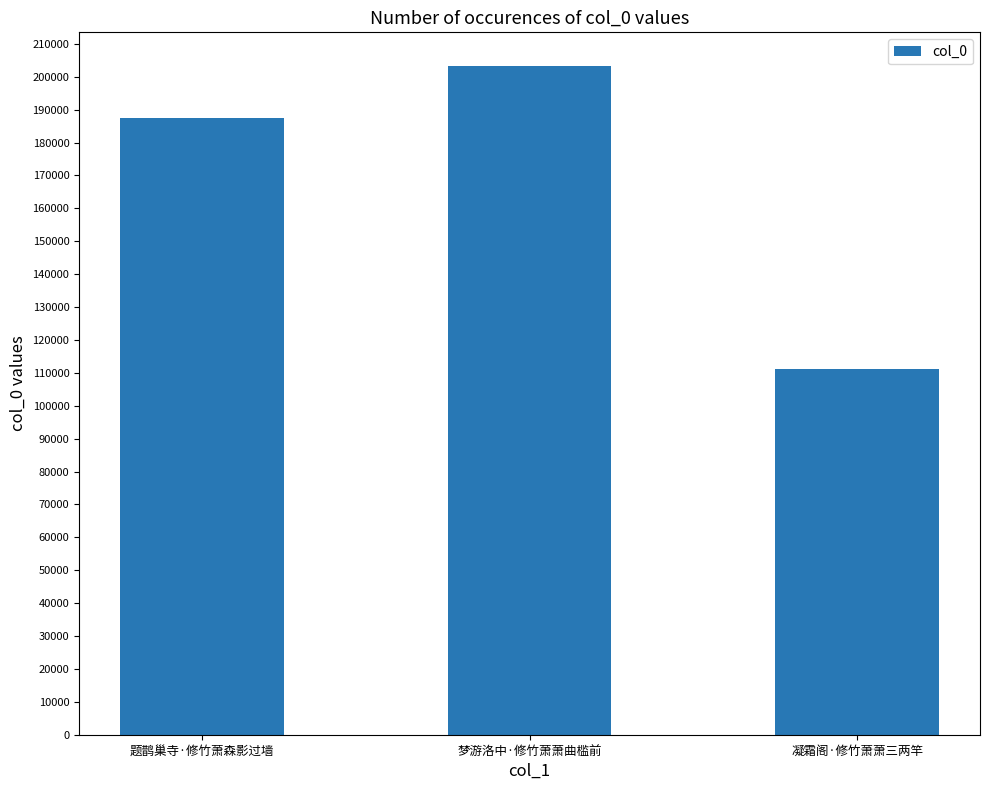

Reading left to right, what are all the values shown in this chart?

题鹊巢寺·修竹萧森影过墙=187318	梦游洛中·修竹萧萧曲槛前=203321	凝霜阁·修竹萧萧三两竿=111167